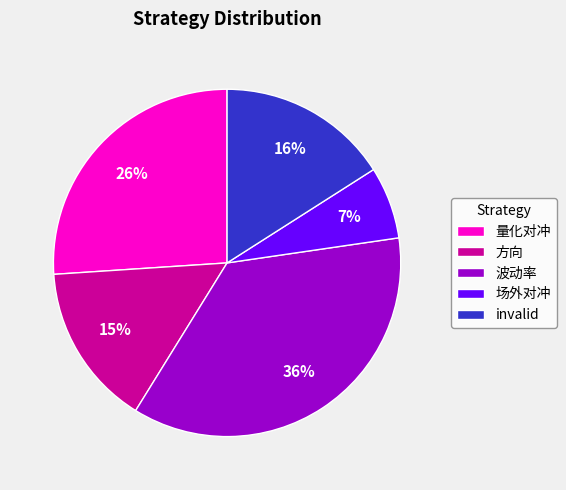

Which category has the smallest portion of the pie?

场外对冲